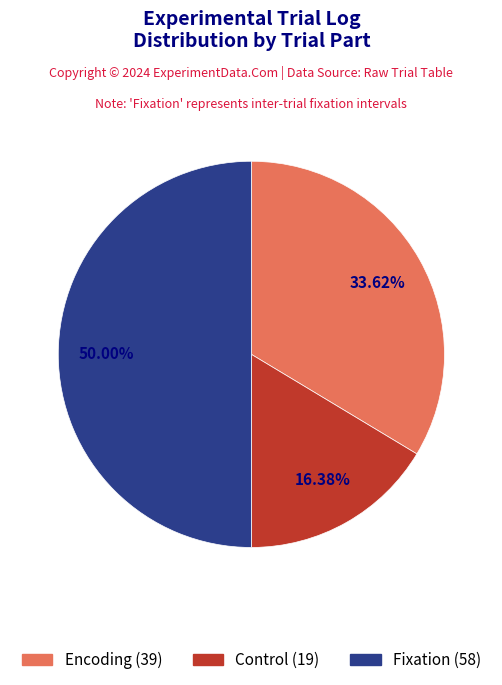

How many slices are in this pie chart?

3